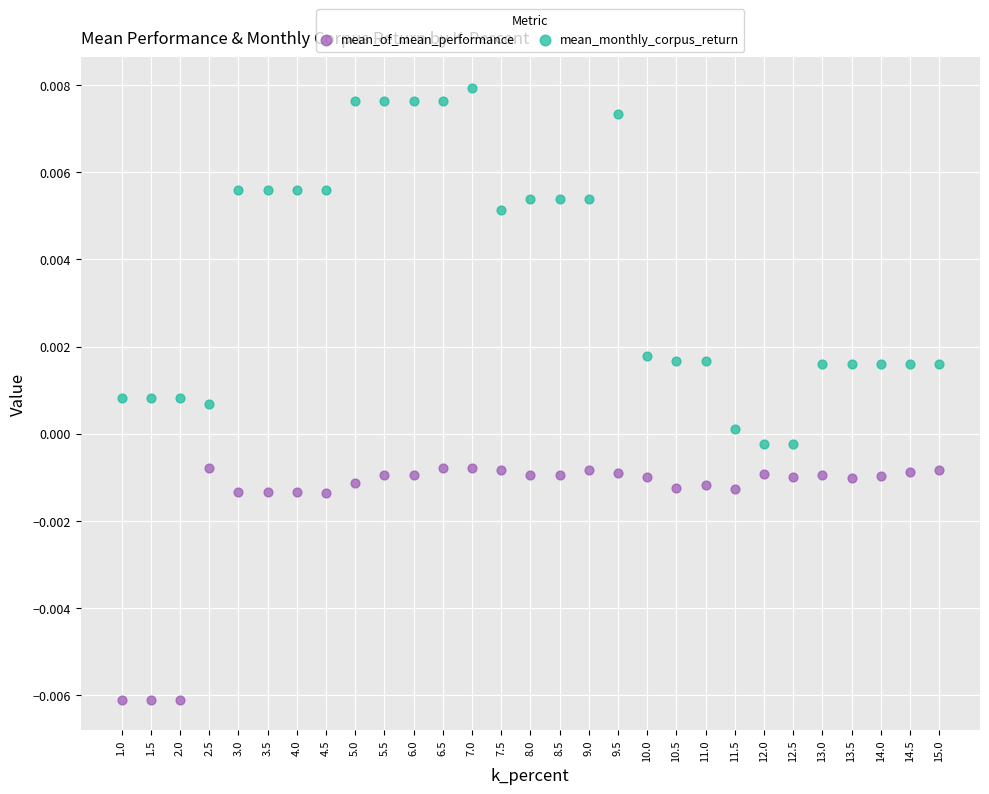

Which series reaches the maximum Y coordinate?

mean_monthly_corpus_return